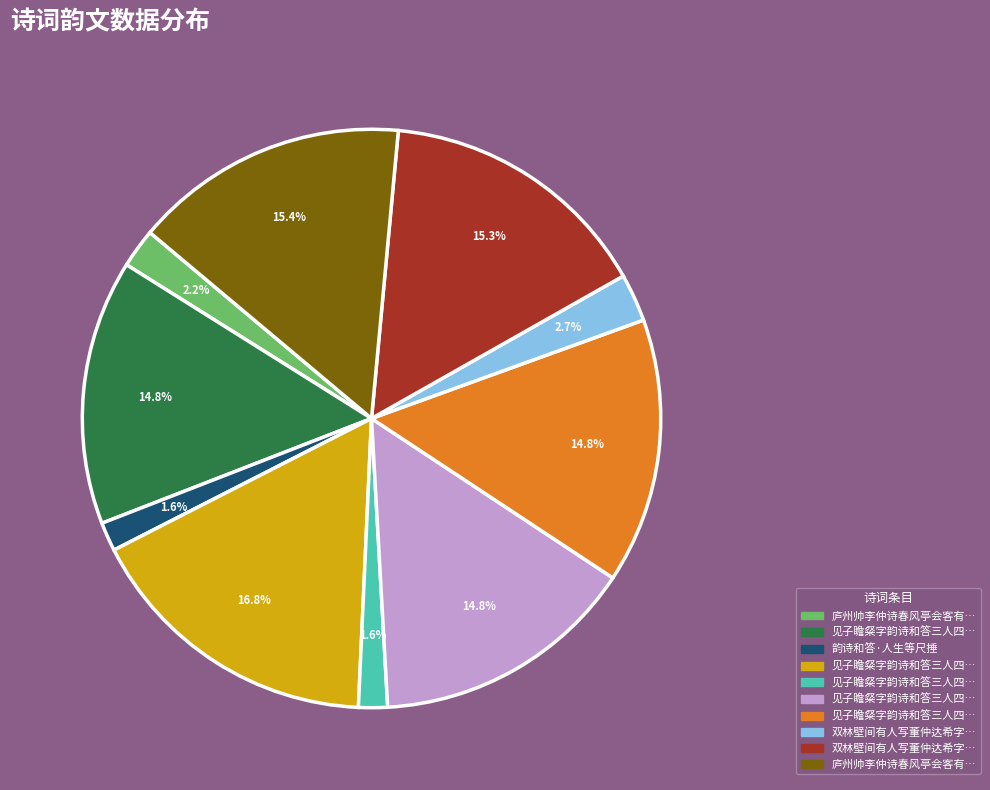

Is there a majority slice in this chart?

No